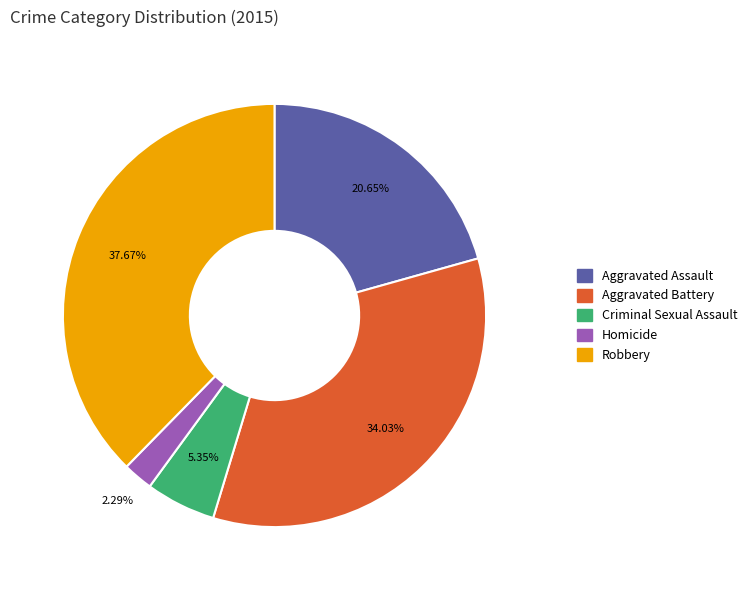

Is Robbery the majority of the pie?

No